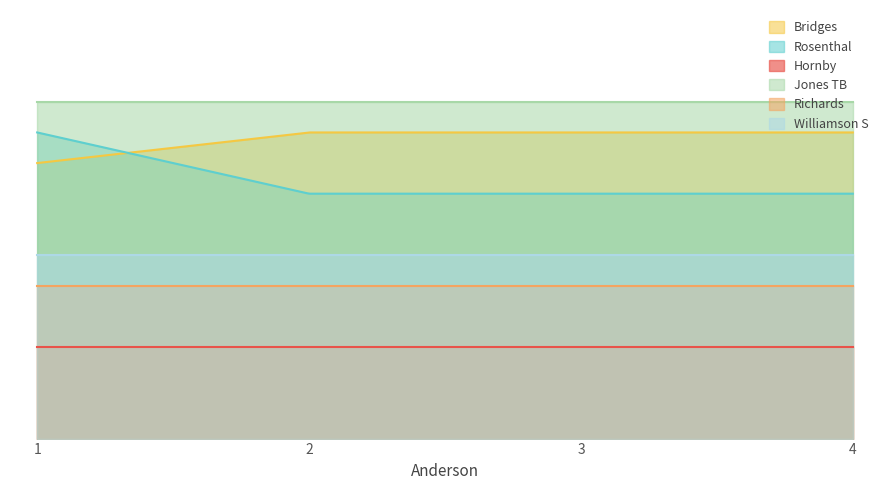

Reading left to right, what are all the values shown in this chart?

Bridges: 2=9	2=10	2=10	2=10
Rosenthal: 2=10	2=8	2=8	2=8
Hornby: 2=3	2=3	2=3	2=3
Jones TB: 2=11	2=11	2=11	2=11
Richards: 2=5	2=5	2=5	2=5
Williamson S: 2=6	2=6	2=6	2=6